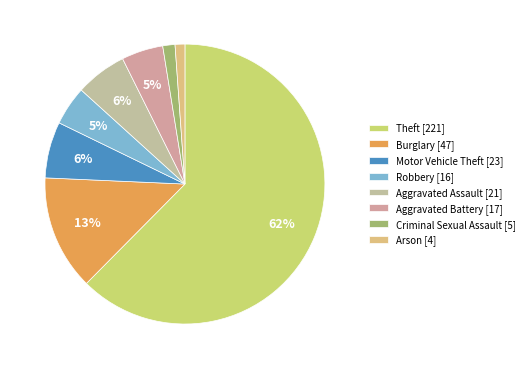

How many slices are in this pie chart?

8